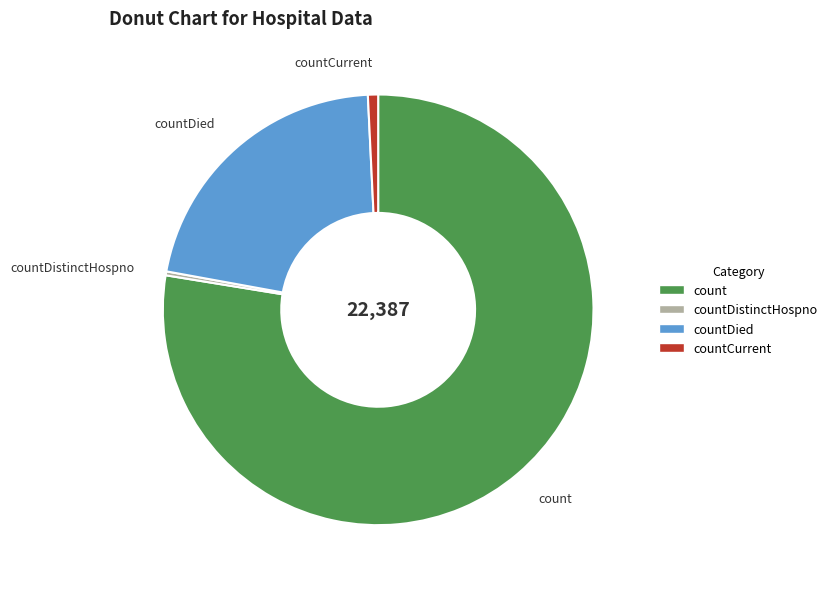

The count slice represents 78% of the pie. True or false?

True